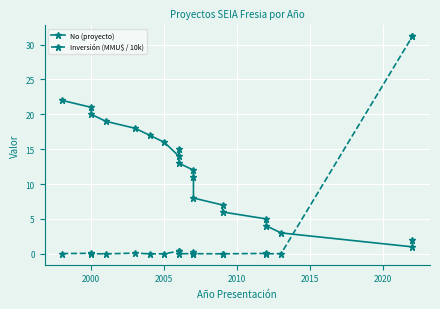

After their last crossing, which series has the higher values: No (proyecto) or Inversión (MMU$ / 10k)?

Inversión (MMU$ / 10k)